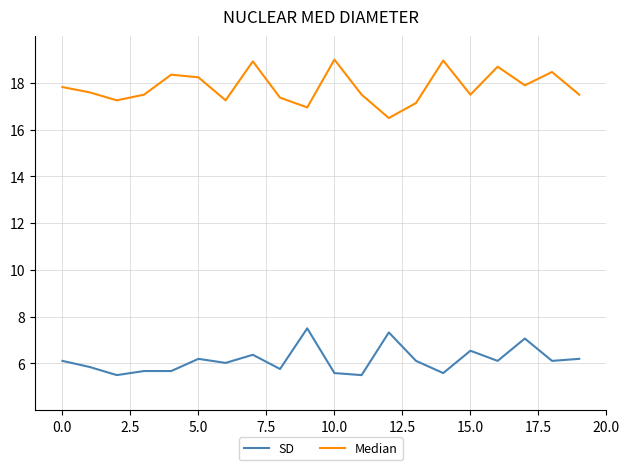

Does the chart display data point markers on the line(s)?

No